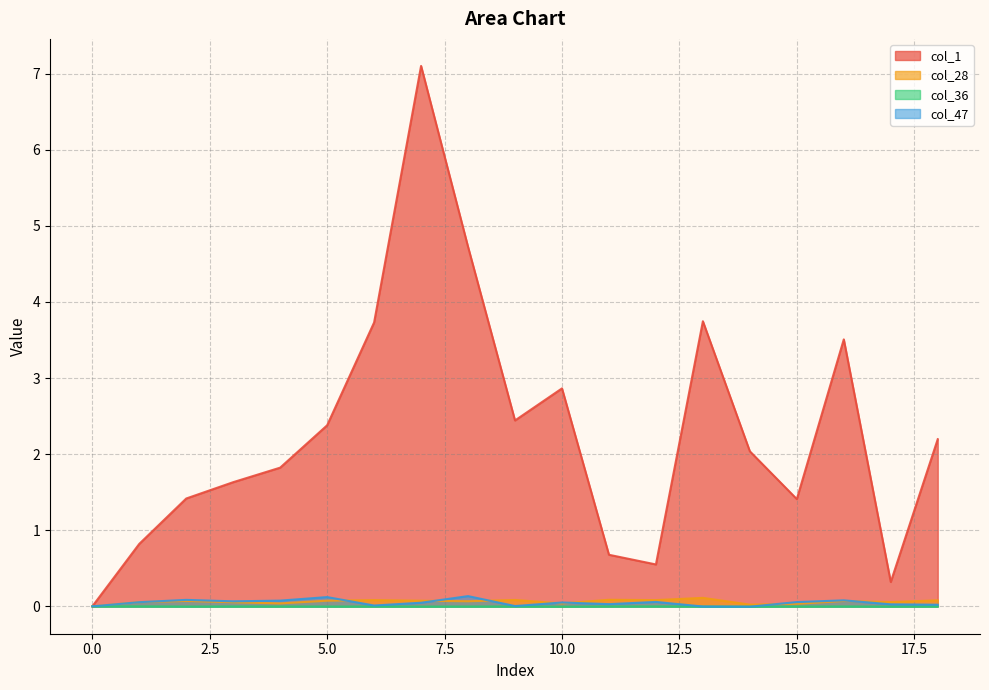

Between 4 and 6, which is larger?

6